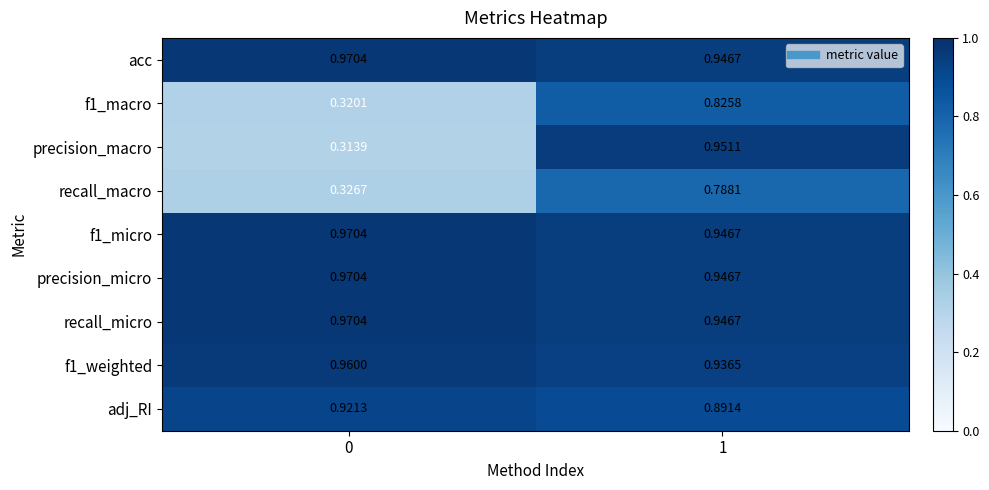

Between 0 and 1, which series saw the biggest shift?

precision_macro